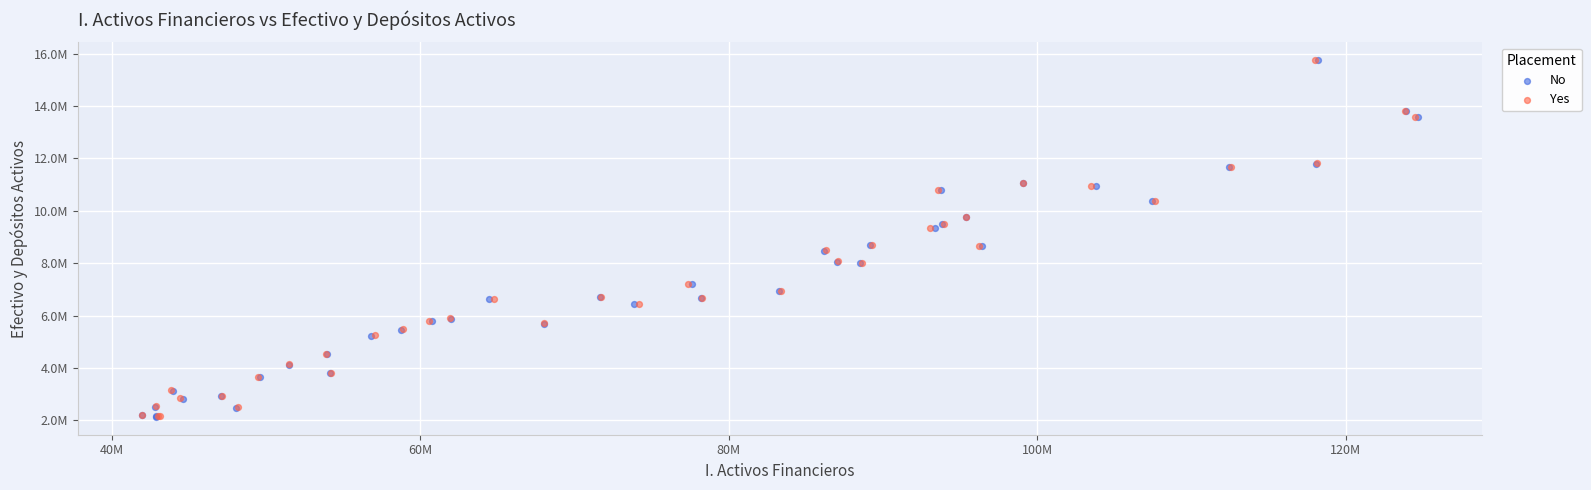

What are all the series names shown in the legend?

No, Yes